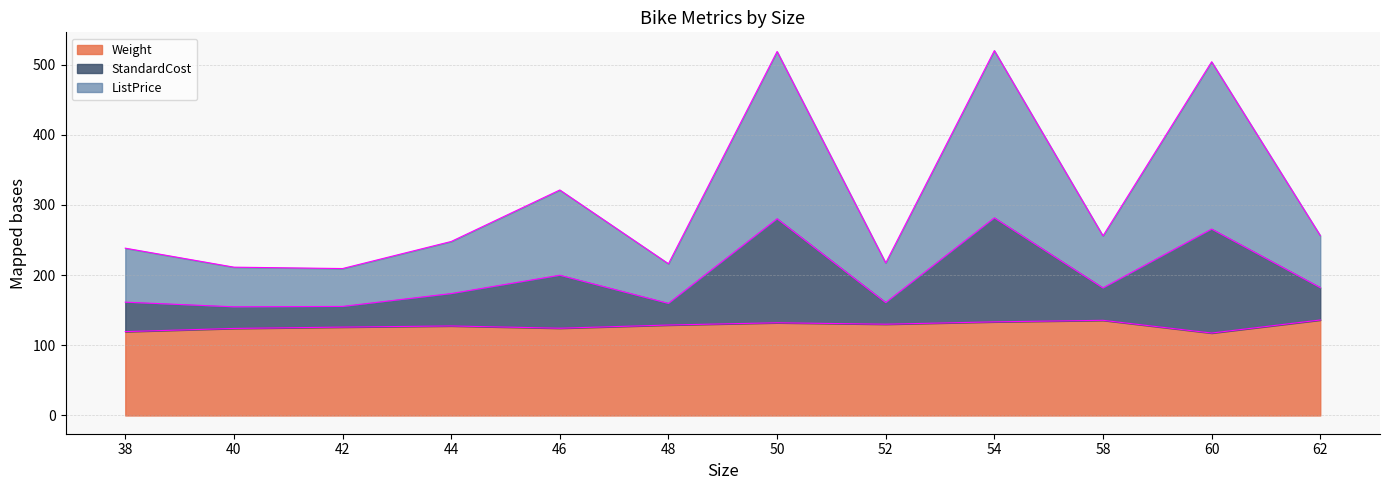

Reading right to left, transcribe all the data shown in this chart.

Weight edge: 136.1	117.5	135.6	133.4	130.1	132.1	128.9	124.4	127.6	126.0	124.1	119.5
StandardCost edge: 182.2	265.7	181.8	281.6	160.9	280.3	159.7	199.9	173.7	155.4	154.9	161.5
ListPrice edge: 256.5	504.1	256.0	520.0	217.4	518.7	216.2	321.4	248.0	209.4	211.4	238.4